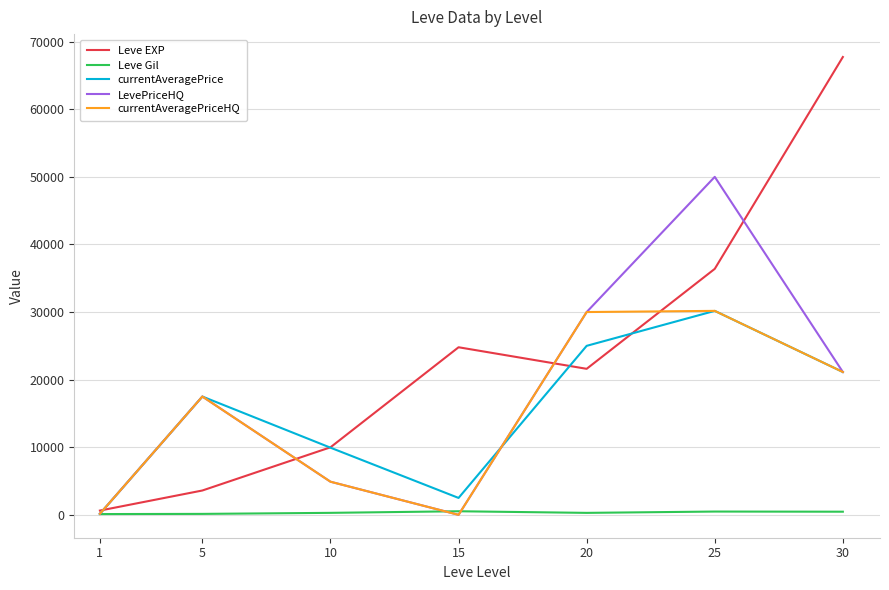

What is the difference between the maximum and minimum values in the currentAveragePriceHQ series?

30173.0